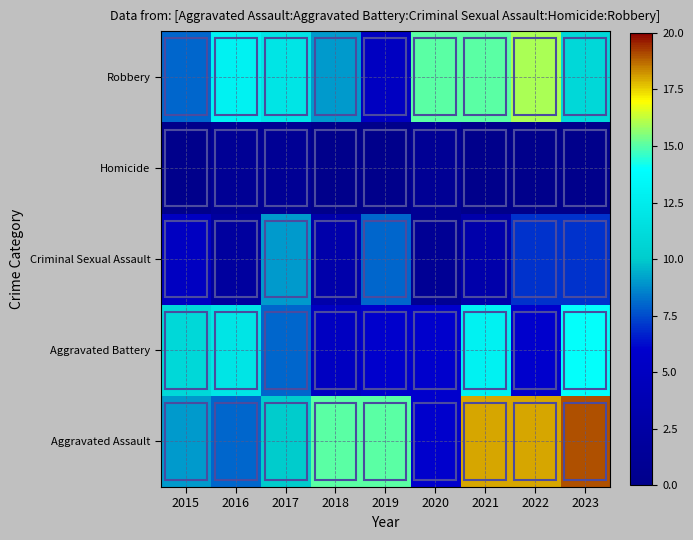

Reading left to right, what are all the values shown in this chart?

Aggravated Assault: 2015=9	2016=8	2017=10	2018=15	2019=15	2020=6	2021=18	2022=18	2023=19
Aggravated Battery: 2015=11	2016=12	2017=8	2018=5	2019=6	2020=6	2021=13	2022=6	2023=14
Criminal Sexual Assault: 2015=5	2016=2	2017=9	2018=3	2019=8	2020=1	2021=3	2022=7	2023=7
Homicide: 2015=0	2016=1	2017=1	2018=0	2019=0	2020=1	2021=0	2022=0	2023=0
Robbery: 2015=8	2016=13	2017=12	2018=9	2019=5	2020=15	2021=15	2022=16	2023=11